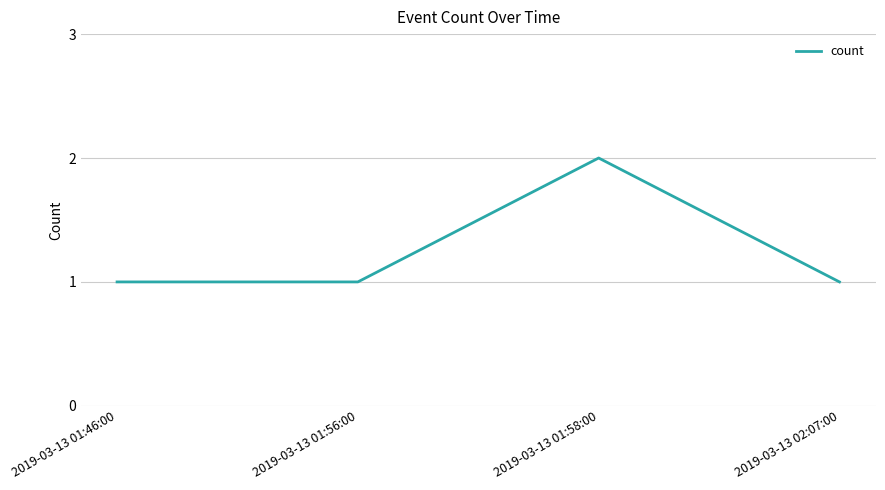

Reading left to right, transcribe all the data shown in this chart.

2019-03-13 01:46:00=1	2019-03-13 01:56:00=1	2019-03-13 01:58:00=2	2019-03-13 02:07:00=1